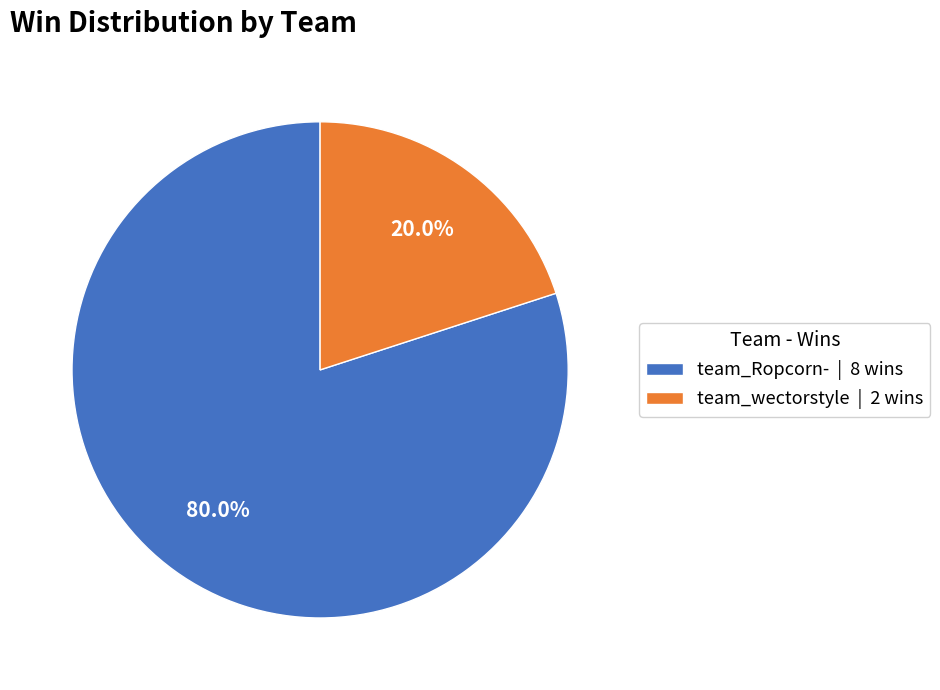

Approximately how many times larger is the value at team_Ropcorn- | 8 wins compared to team_wectorstyle | 2 wins?

4.0